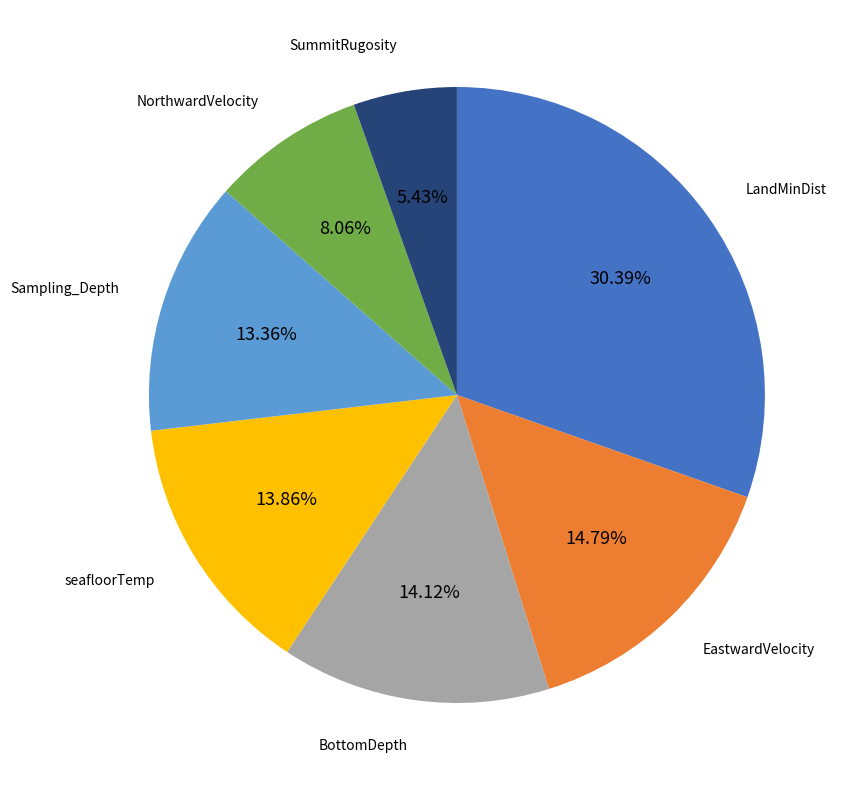

Does any single category account for the majority?

No